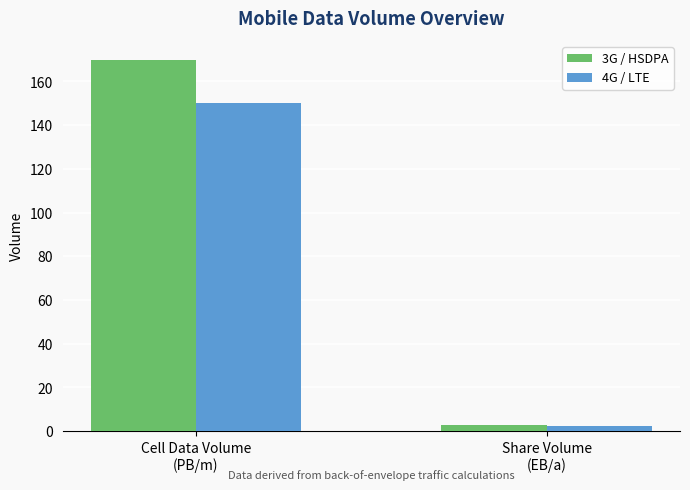

What are all the series names shown in the legend?

3G / HSDPA, 4G / LTE